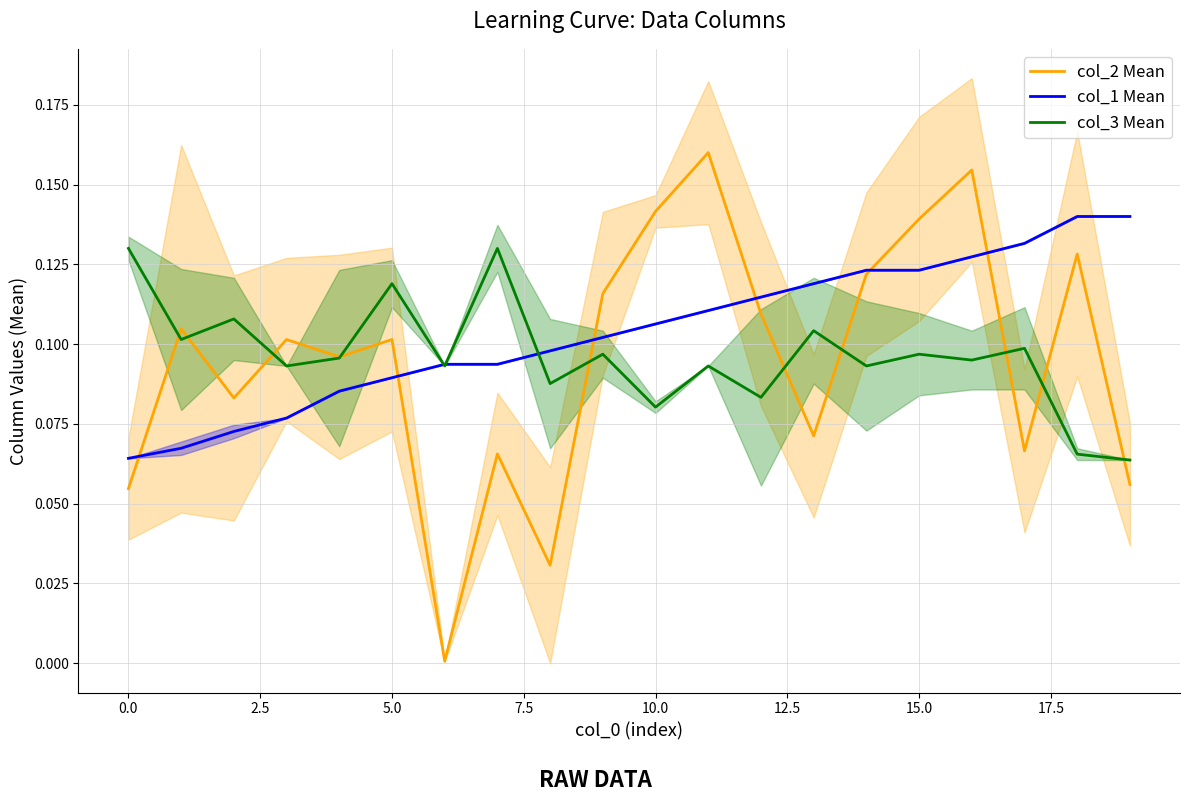

The col_2 Mean series shows 0.0 at 0.0. True or false?

False